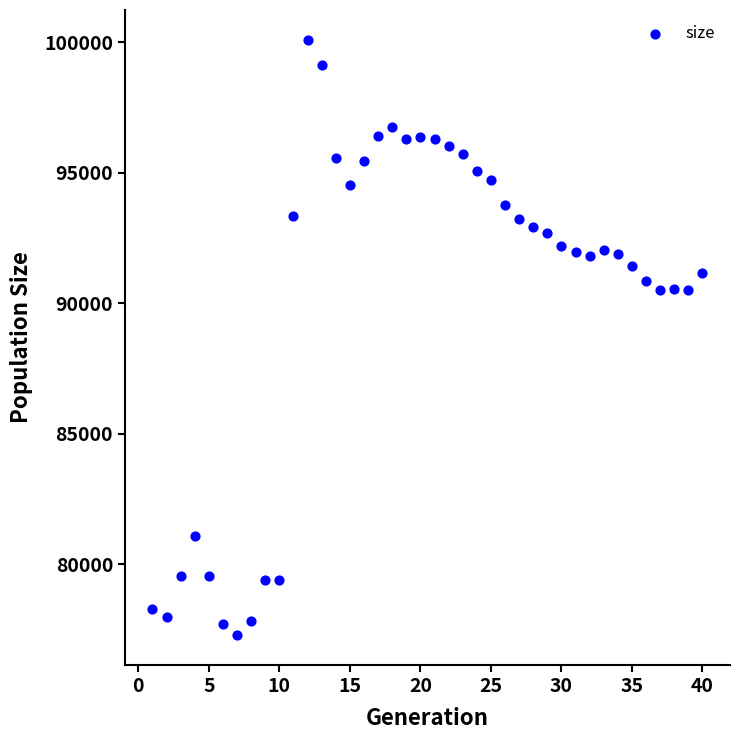

What is the range of X values (max minus min)?

39